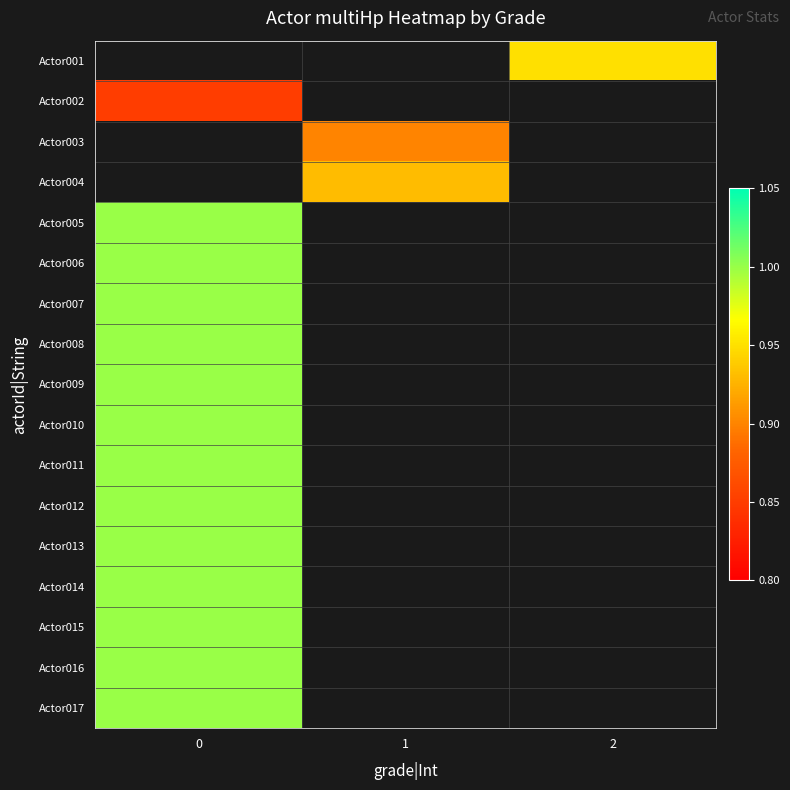

Is the value of Actor010 at 1 greater than the value of Actor015 at 2?

No